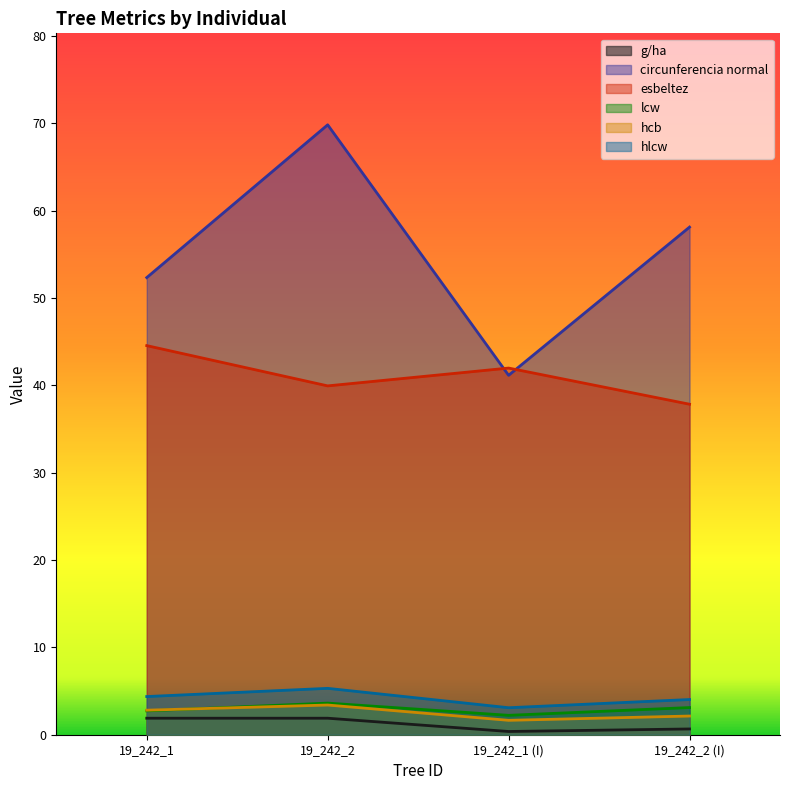

Rank the categories by g/ha value from highest to lowest.

19_242_1, 19_242_2, 19_242_2 (I), 19_242_1 (I)